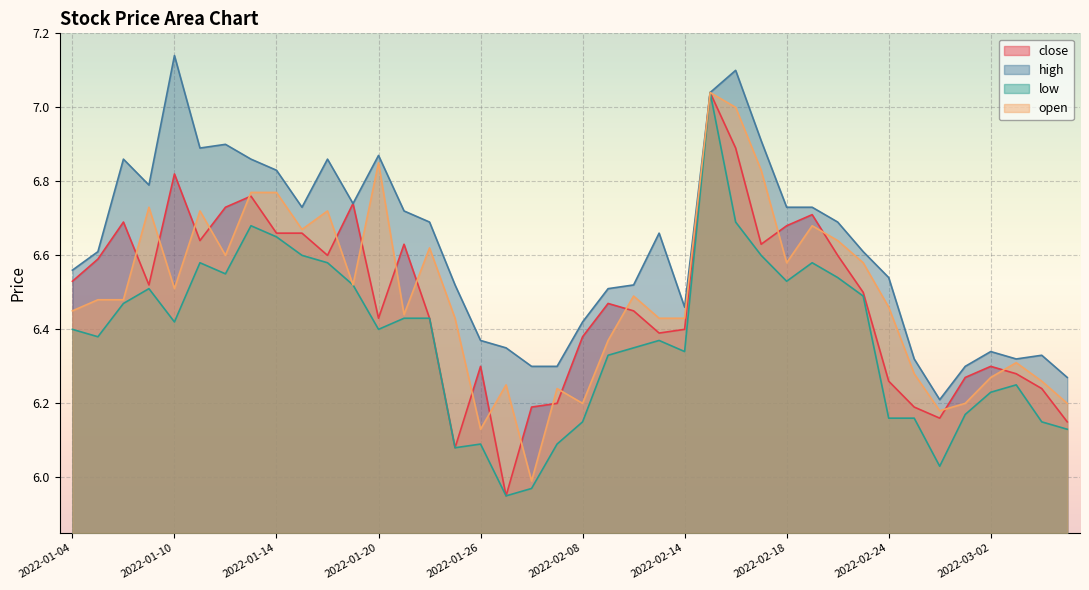

True or false: low and close intersect in this chart.

False